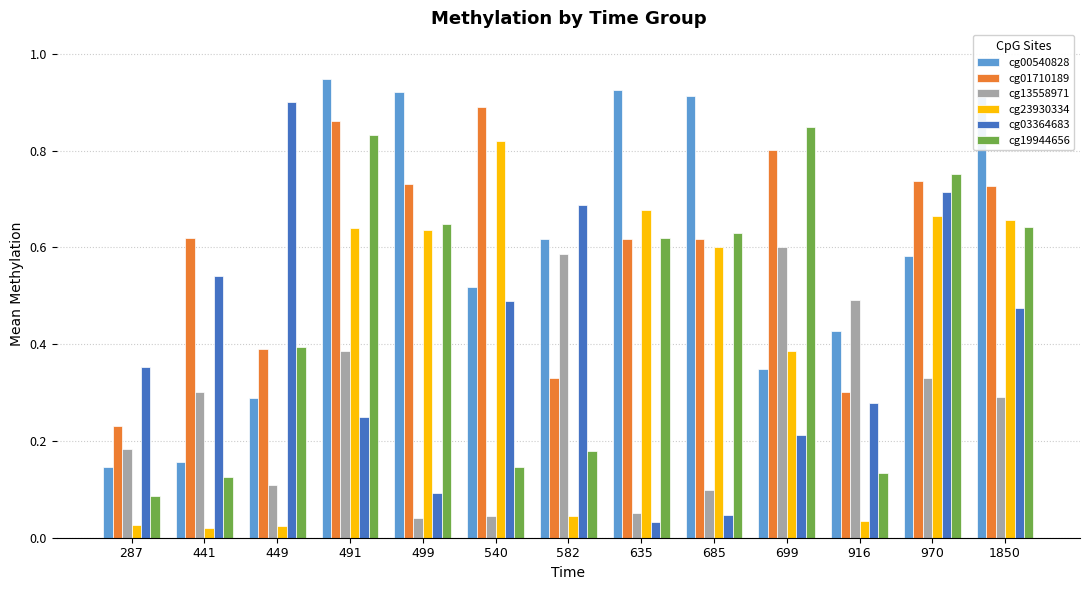

The value of cg23930334 at 970 is 0.3. True or false?

False